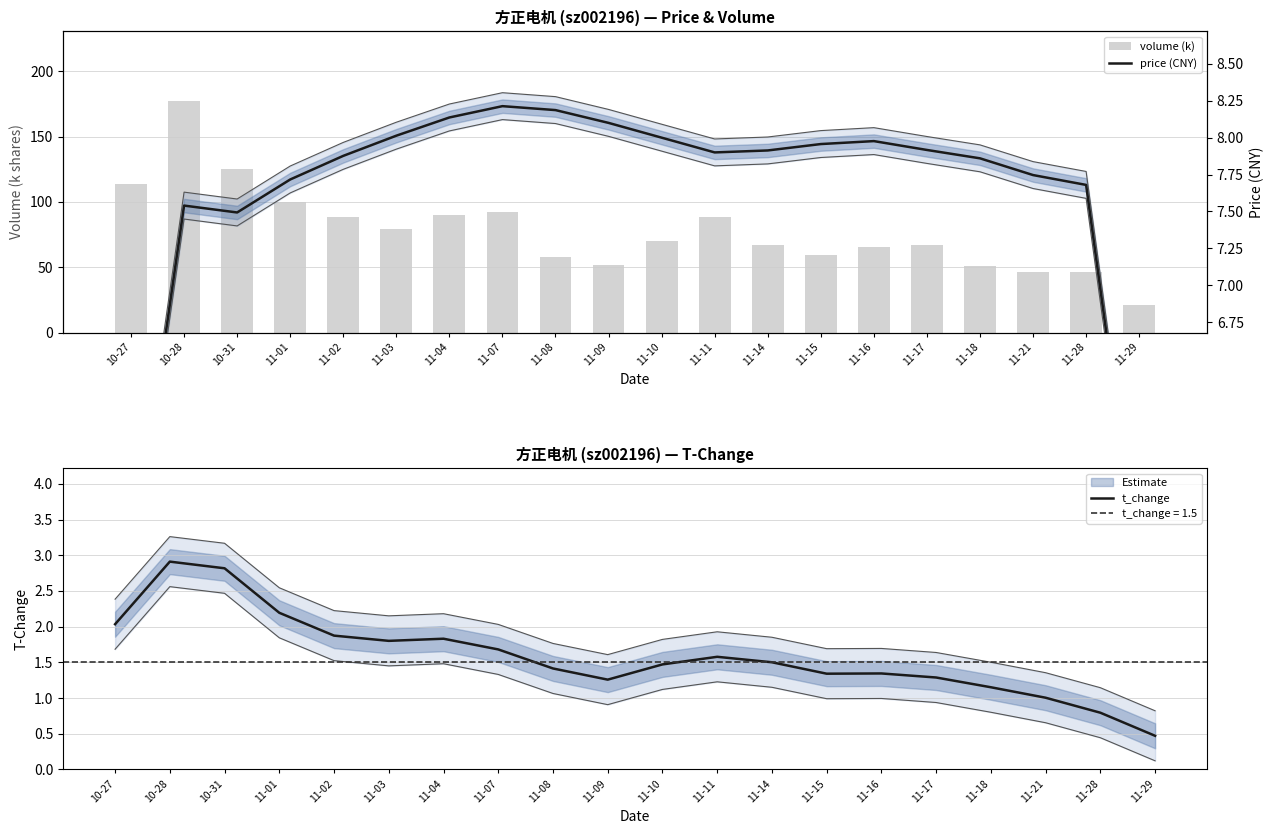

What is the sum of all volume (k) values?

1559.0